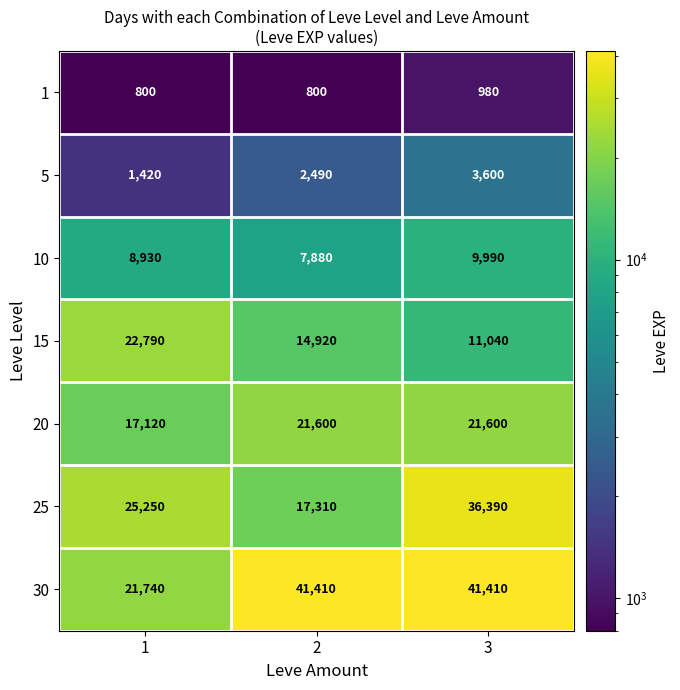

What is the approximate value of 20 at 1?

17120